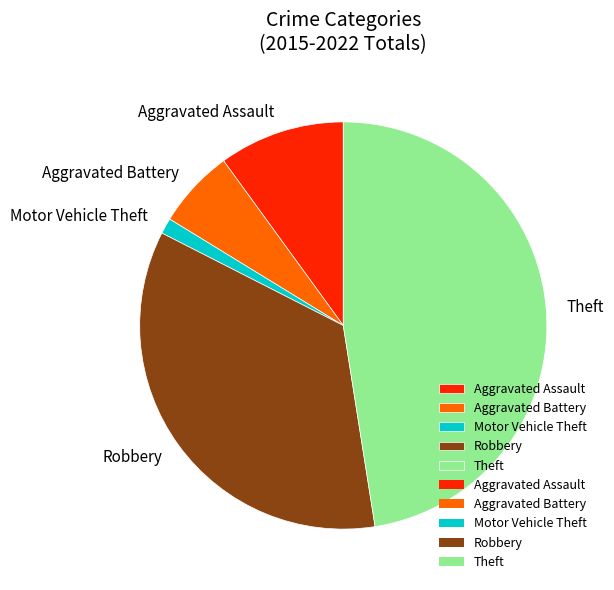

Is it true that Theft is 48% of the pie?

True